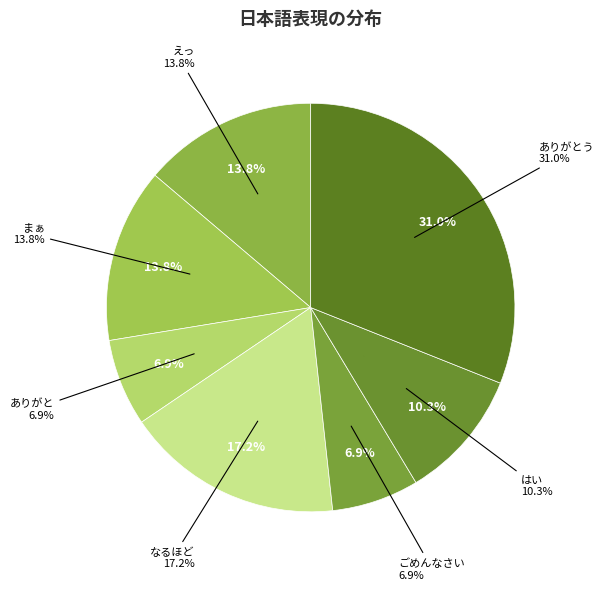

What is the smallest slice in the pie chart?

ありがと